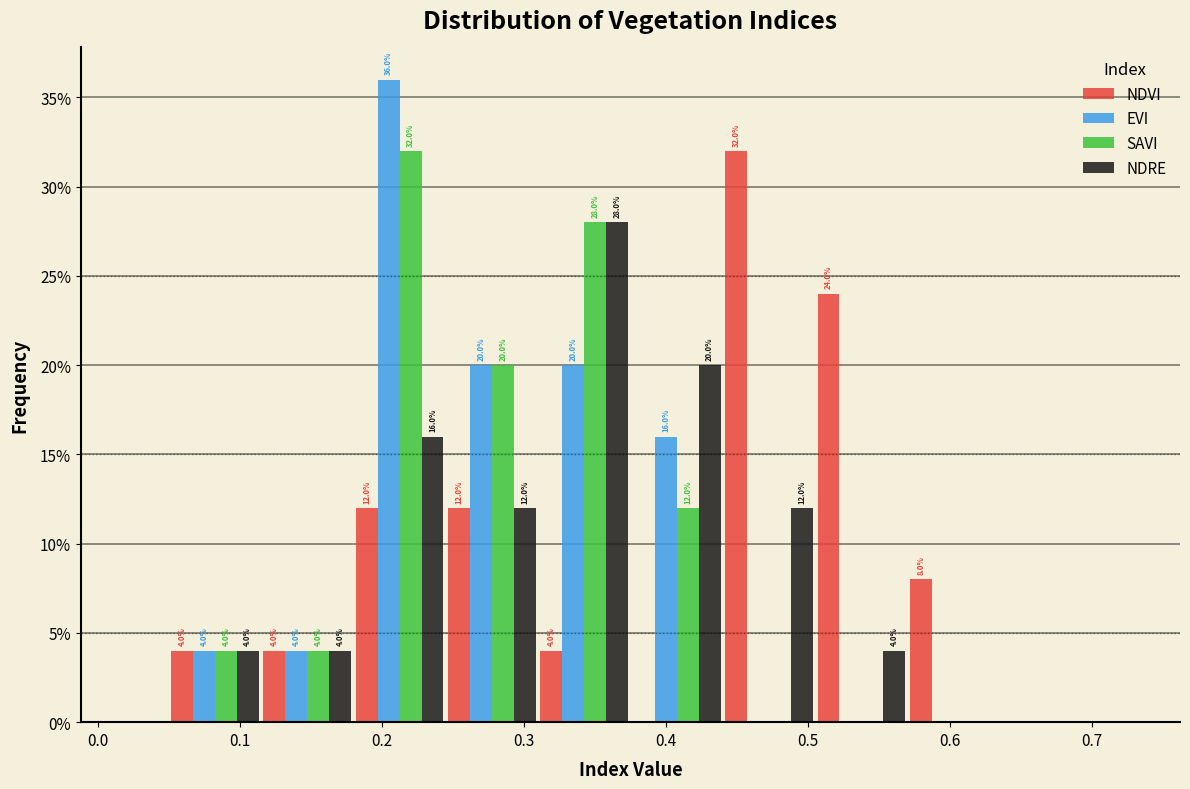

In the EVI series, which range on the x-axis has the tallest bar?

0.180 to 0.245